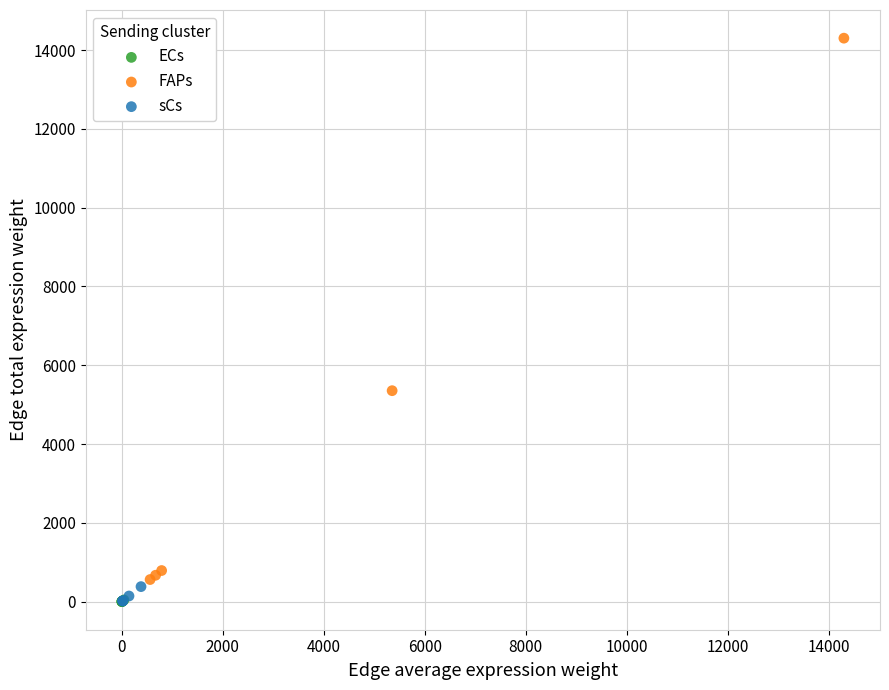

Which series contains the highest Y value?

FAPs